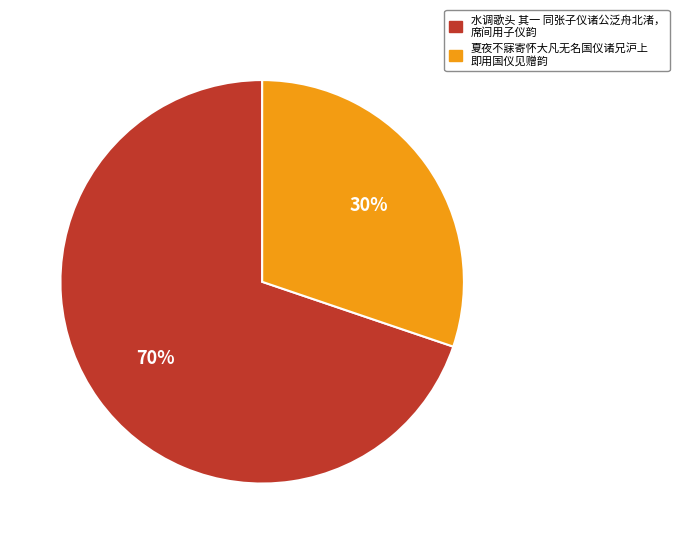

To the nearest percent, what is the difference between the largest and smallest slice percentages?

40%